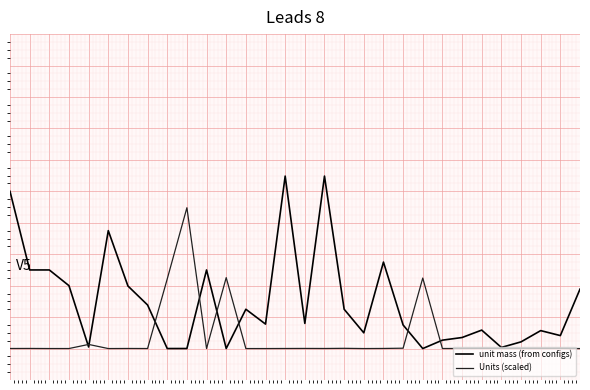

True or false: unit mass (from configs) and Units (scaled) intersect in this chart.

True